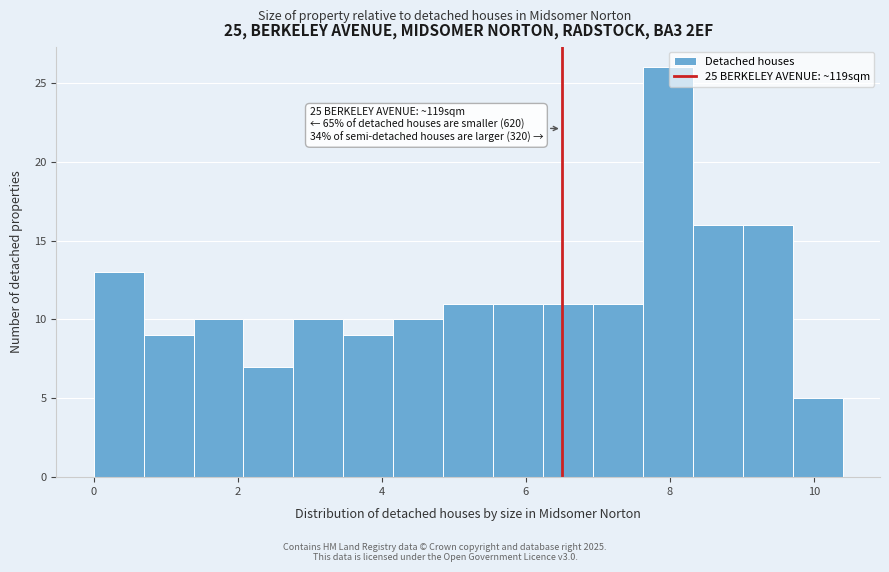

Around what value on the x-axis is the tallest bar? Give the approximate position of its centre, as read against the axis.

8.0